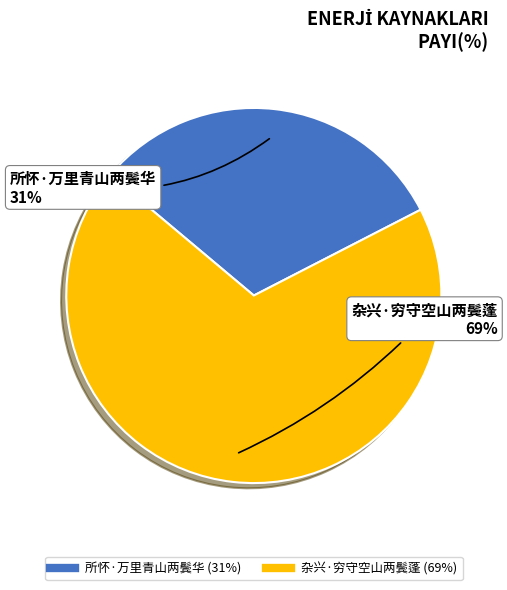

What is the ratio of the value at 杂兴·穷守空山两鬓蓬 to the value at 所怀·万里青山两鬓华?

2.2